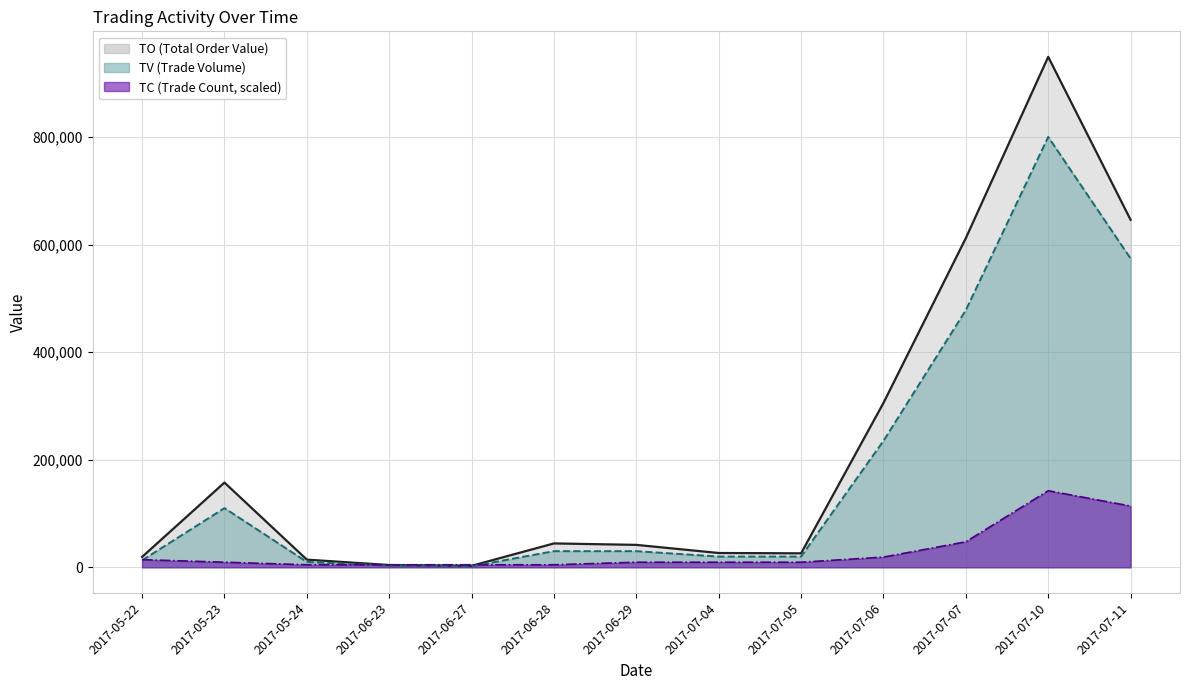

True or false: TC has a value of 15770.5 at 2017-07-04.

False